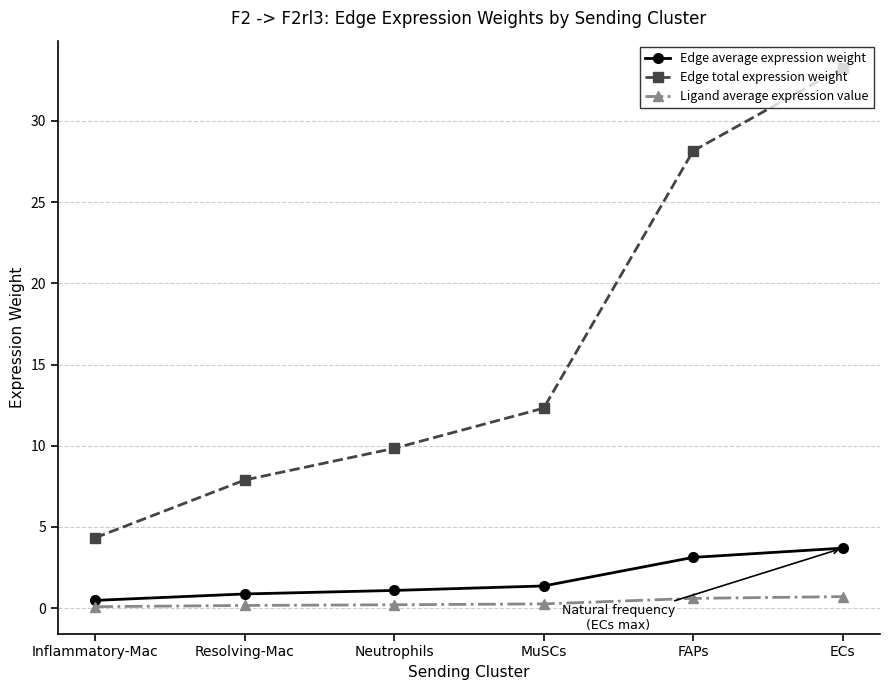

Where is Edge total expression weight nearest to the value 18?

MuSCs